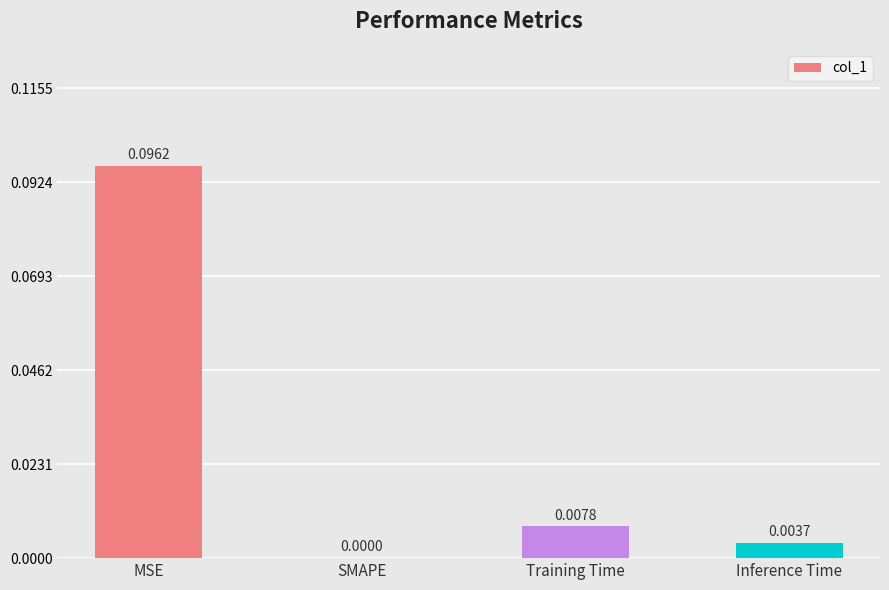

Which has a higher value, Inference Time or SMAPE?

Inference Time